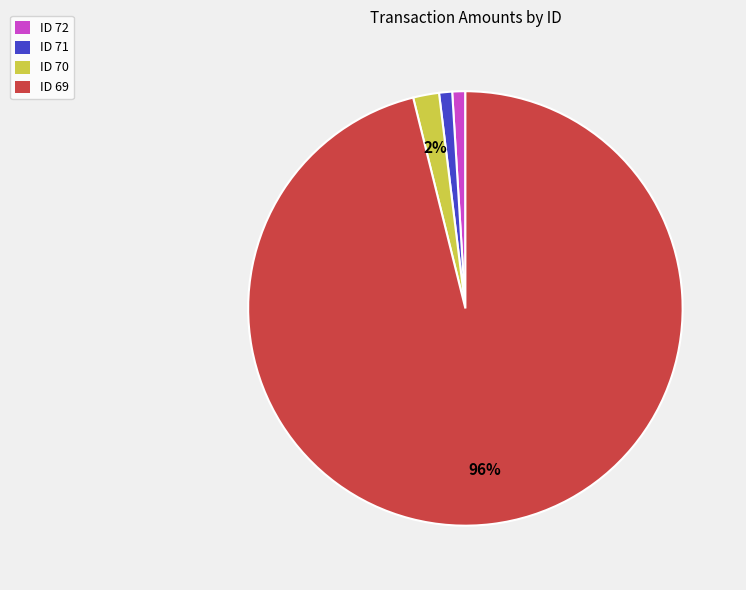

True or false: ID 72 accounts for 1% of the total.

True